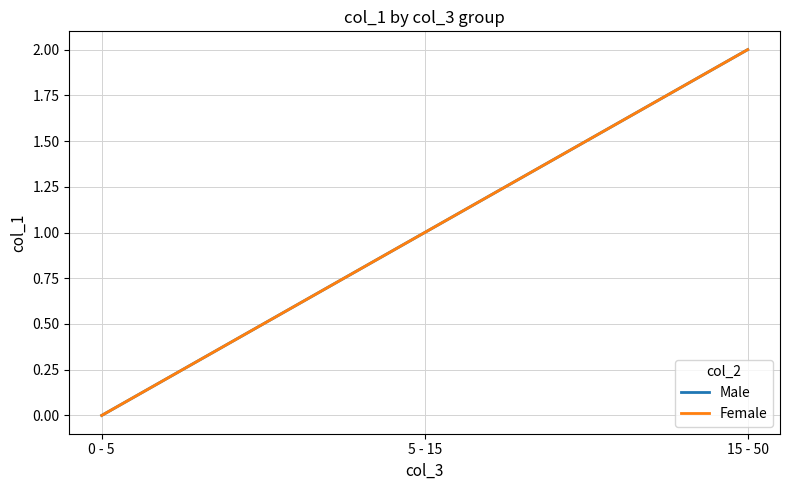

Does the chart have visible grid lines?

Yes